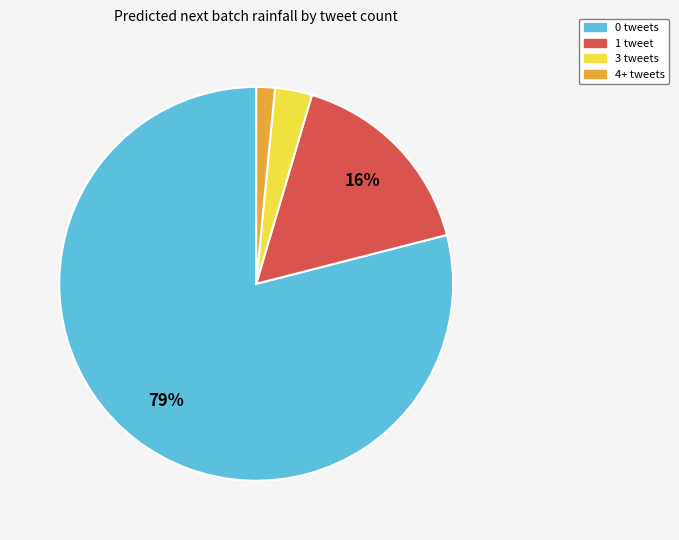

Is there a majority slice in this chart?

Yes